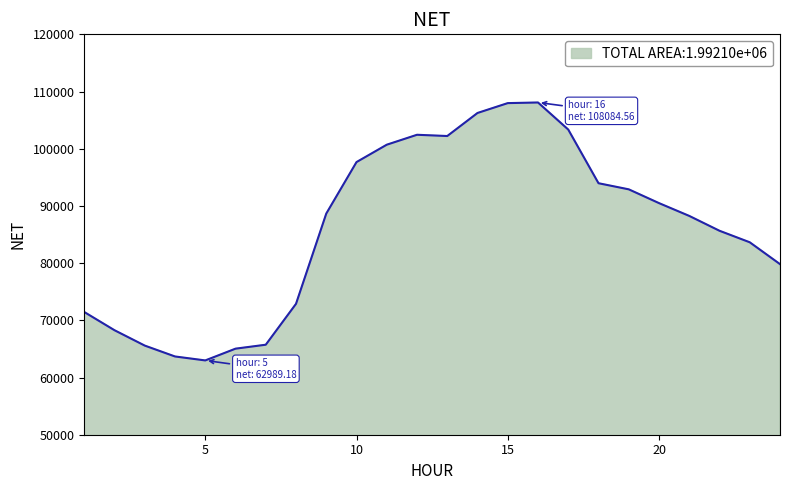

What is the difference between the maximum and minimum values?

45095.4